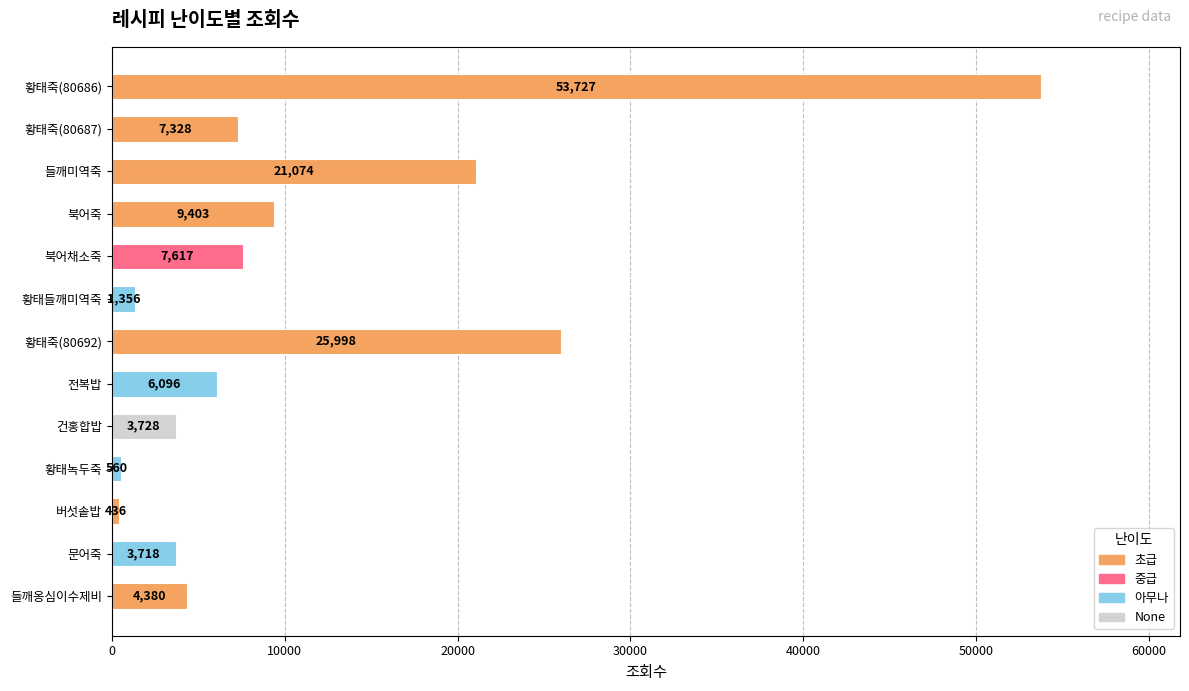

The value at 전복밥 is 6096. True or false?

True